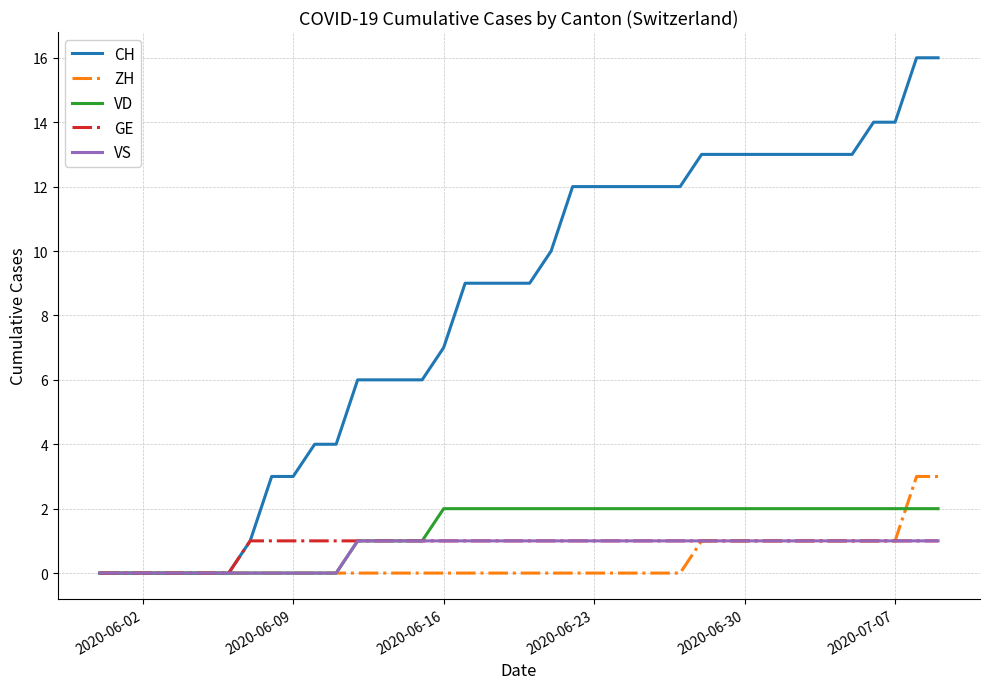

Which series has the largest range (max minus min)?

CH